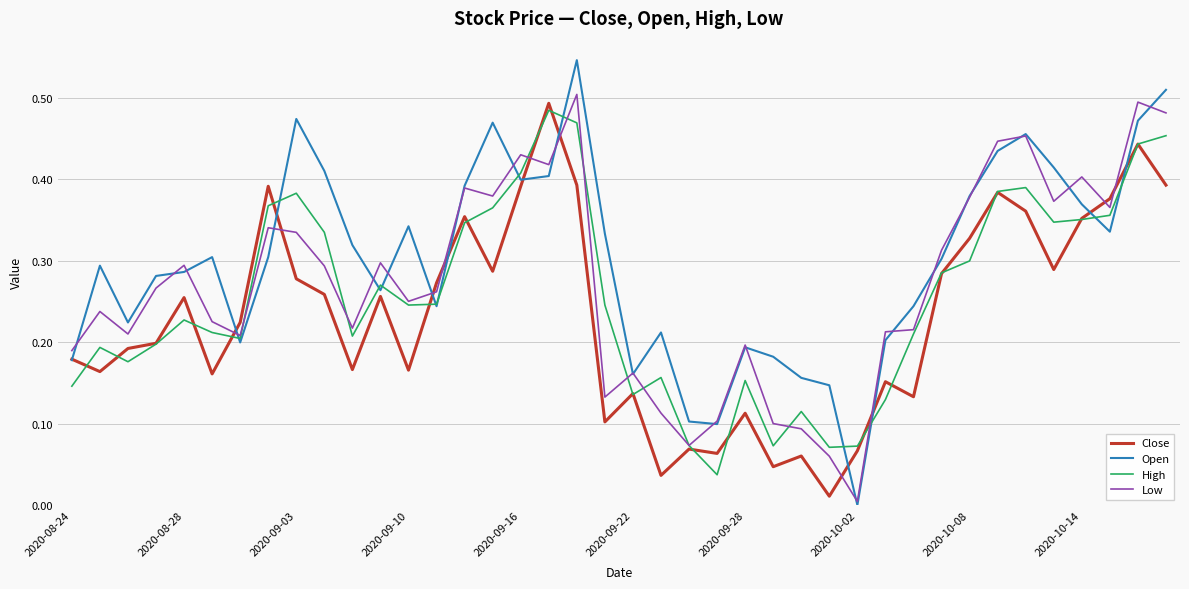

List the series in order of their overall mean, lowest first.

Close, High, Low, Open